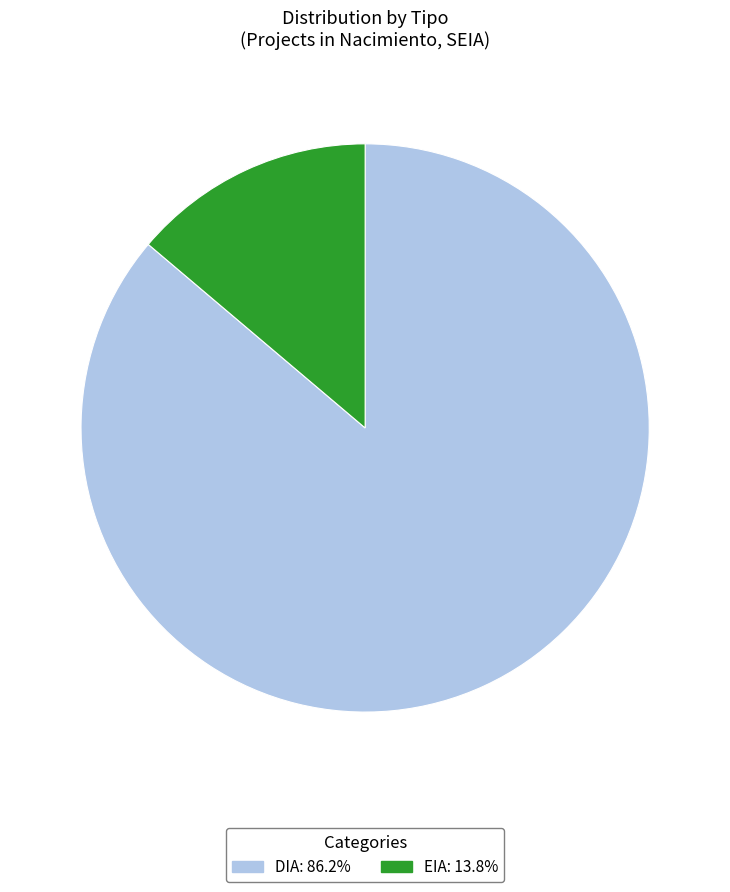

Which slice is the smallest?

EIA